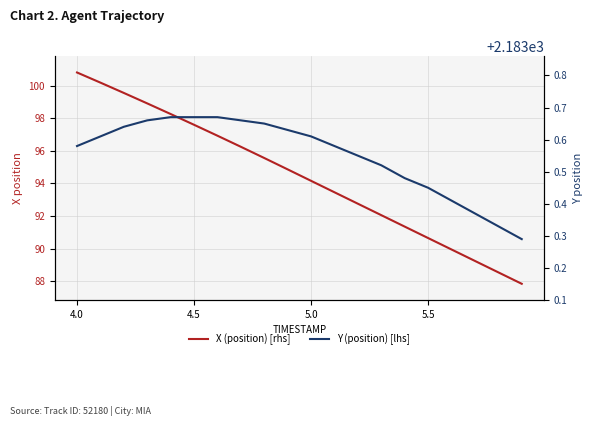

Which category has the highest value across all series?

4